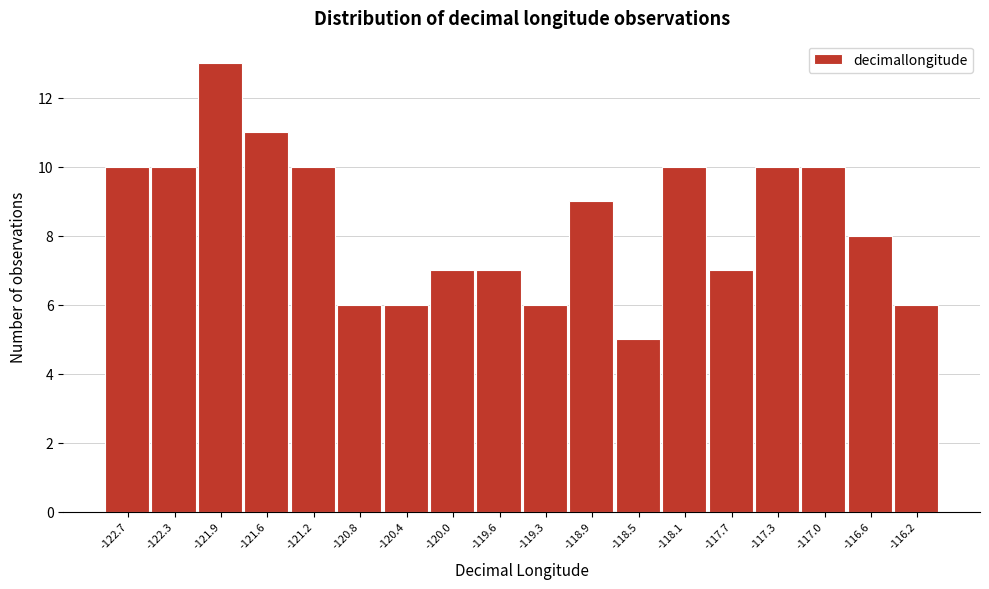

What is the height of the bar covering -116.75 to -116.40 on the x-axis? Neither the bar edges nor the heights are printed on the chart, so give them approximately, as read against the axes.

8